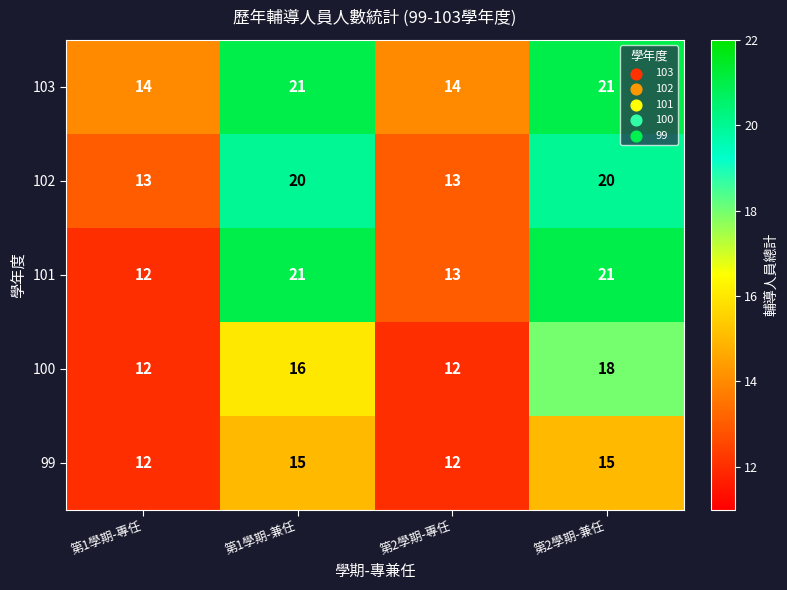

Which series has the largest range (max minus min)?

101